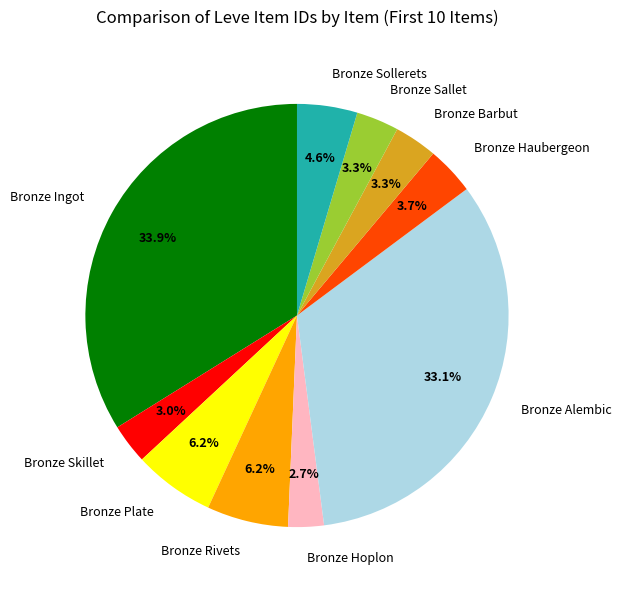

Is there any slice that represents more than half of the pie?

No